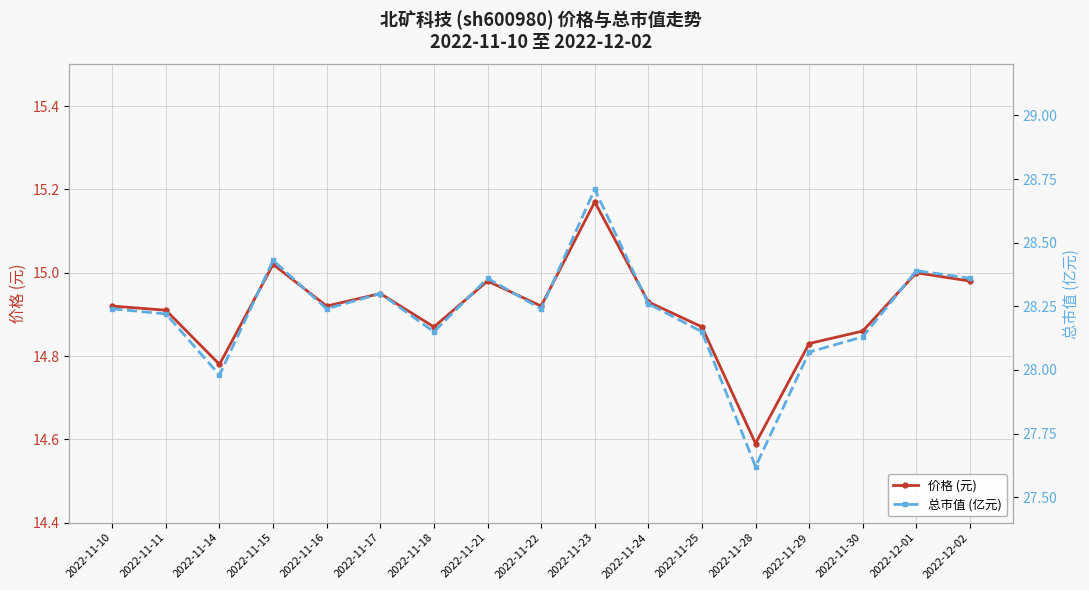

List the labels in order of 总市值 (亿元) value, largest first.

2022-11-23, 2022-11-15, 2022-12-01, 2022-11-21, 2022-12-02, 2022-11-17, 2022-11-24, 2022-11-10, 2022-11-16, 2022-11-22, 2022-11-11, 2022-11-18, 2022-11-25, 2022-11-30, 2022-11-29, 2022-11-14, 2022-11-28